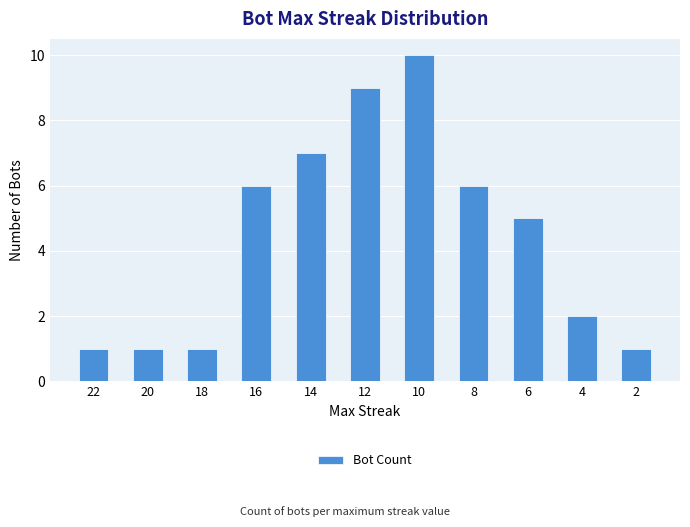

Reading left to right, list all the values displayed in this chart.

22=1	20=1	18=1	16=6	14=7	12=9	10=10	8=6	6=5	4=2	2=1